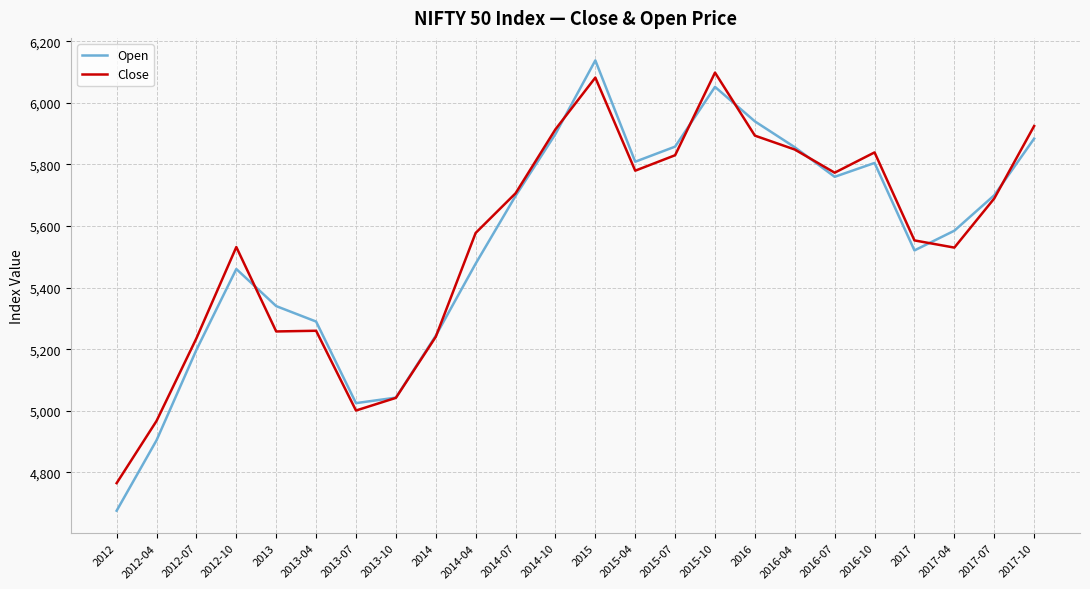

Which series has the largest range (max minus min)?

Open